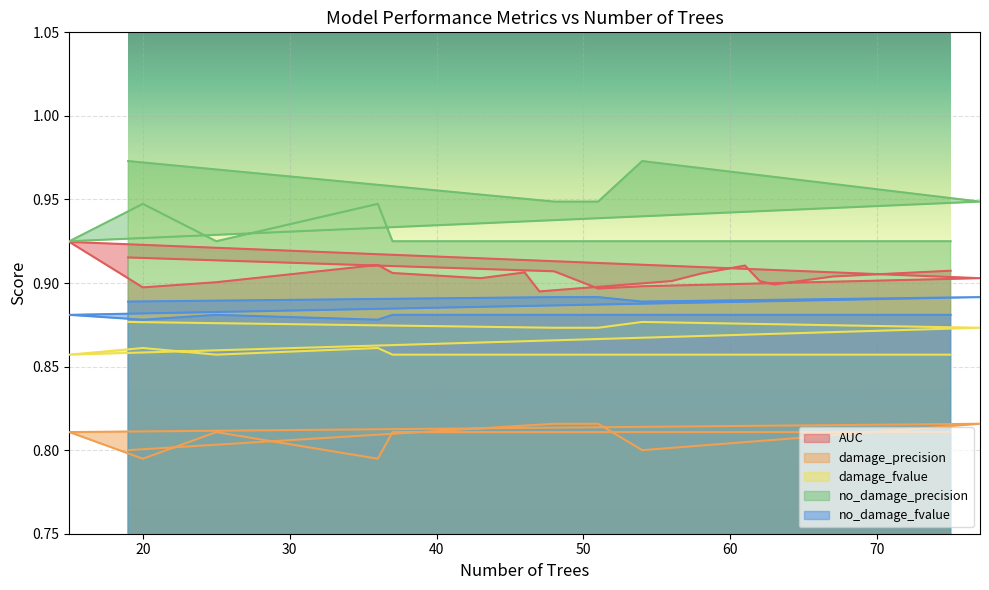

What is the greatest value displayed?

1.0